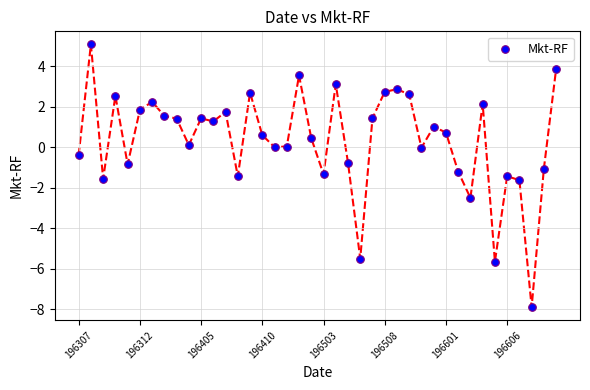

What is the range of Y values (max minus min)?

13.0